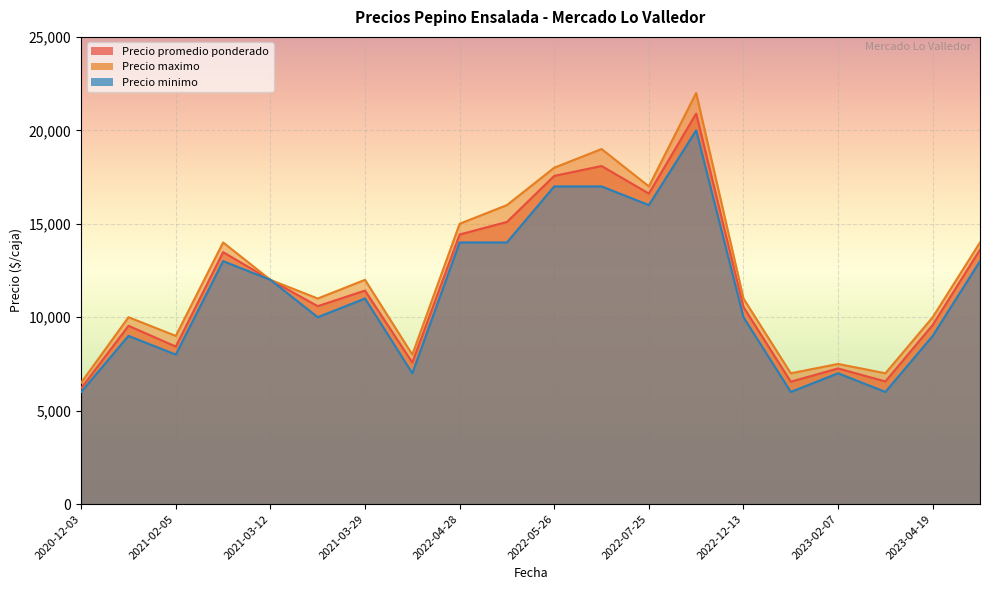

How many lines are shown in the chart?

3